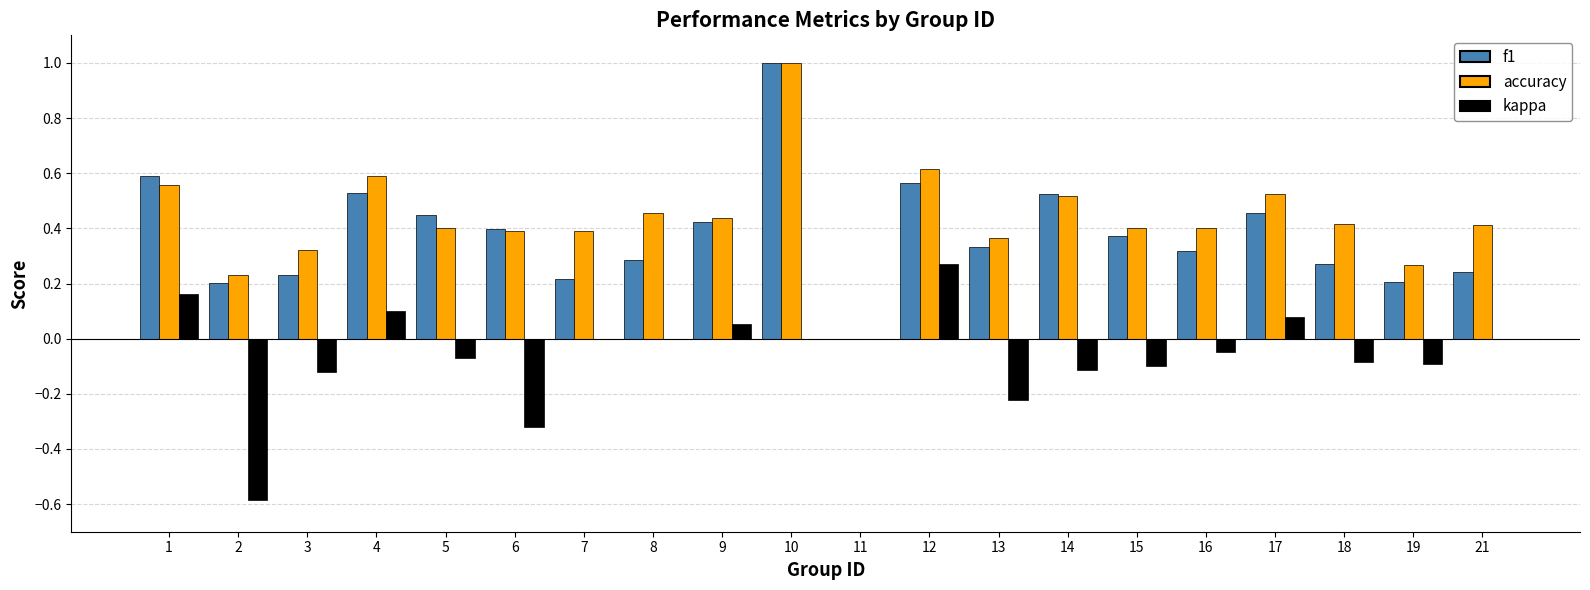

True or false: accuracy has a value of 0.4 at 10.

False